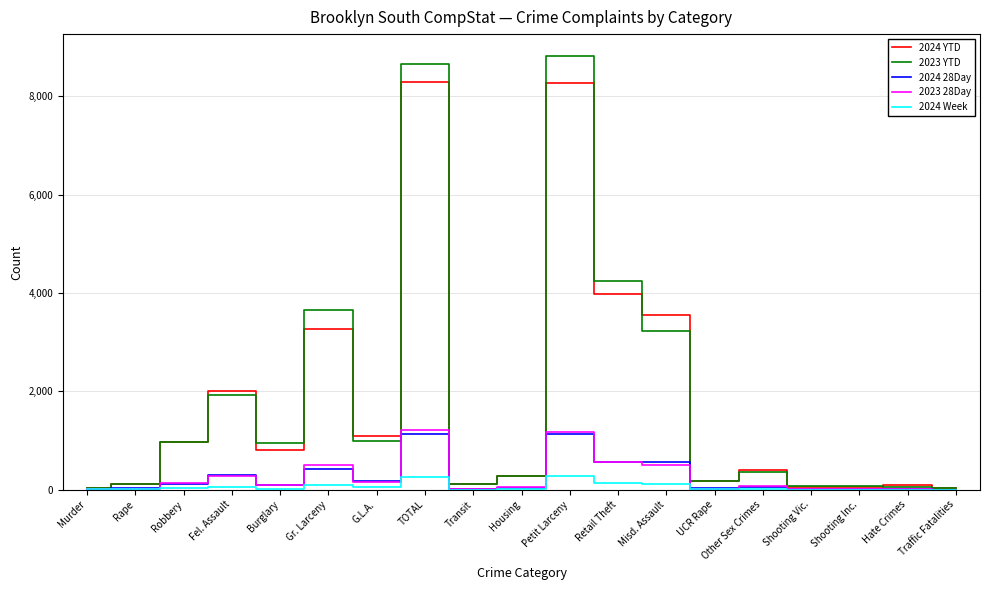

What is the maximum value shown in the chart?

8826